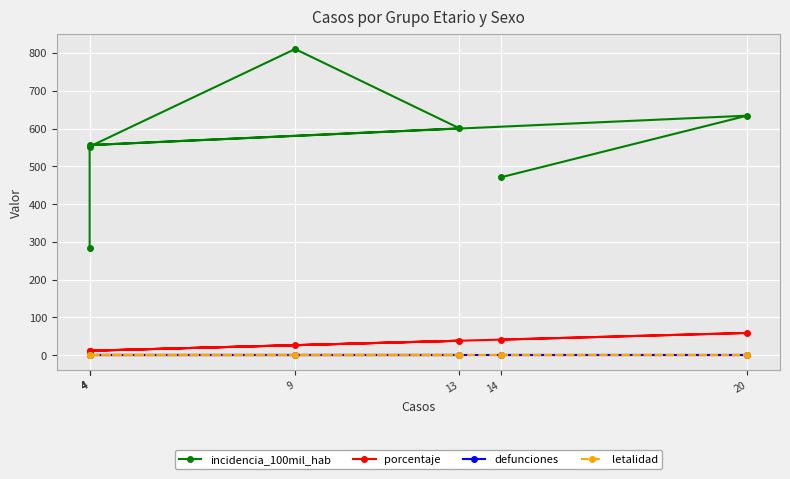

Reading left to right, transcribe all the data shown in this chart.

incidencia_100mil_hab: 283.9	552.5	810.8	600.7	556.3	634.3	470.9
porcentaje: 11.8	11.8	26.5	38.2	11.8	58.8	41.2
defunciones: 0.0	0.0	0.0	0.0	0.0	0.0	0.0
letalidad: 0.0	0.0	0.0	0.0	0.0	0.0	0.0